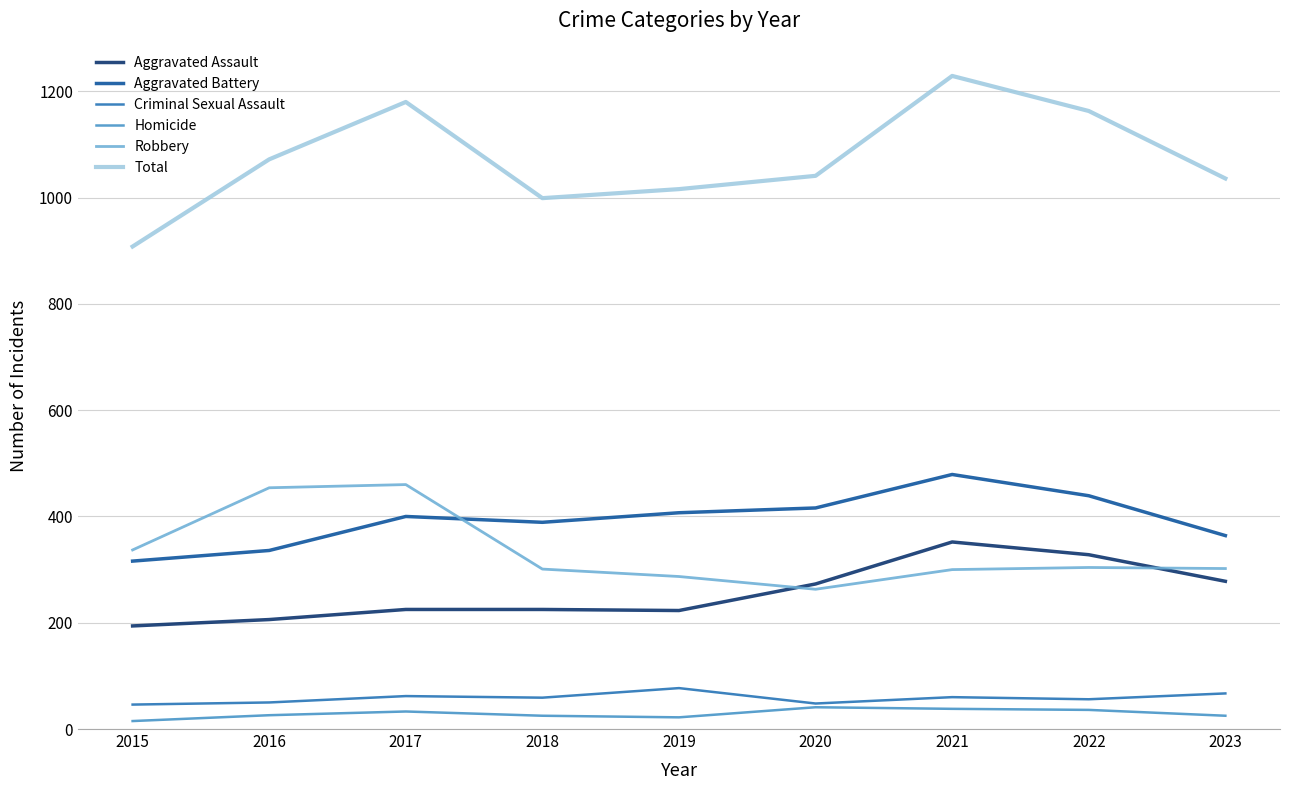

What is the difference between the highest and lowest values at 2017?

1147